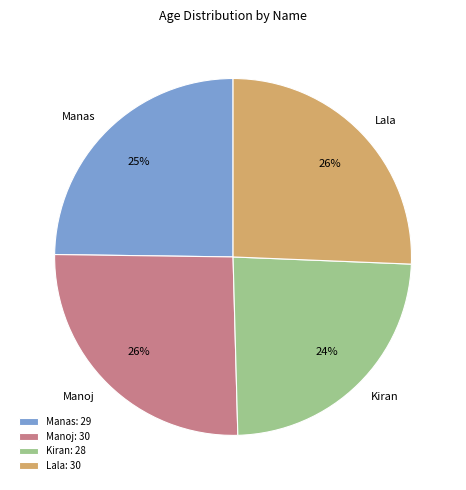

What percentage is the Lala slice, to the nearest percent?

26%